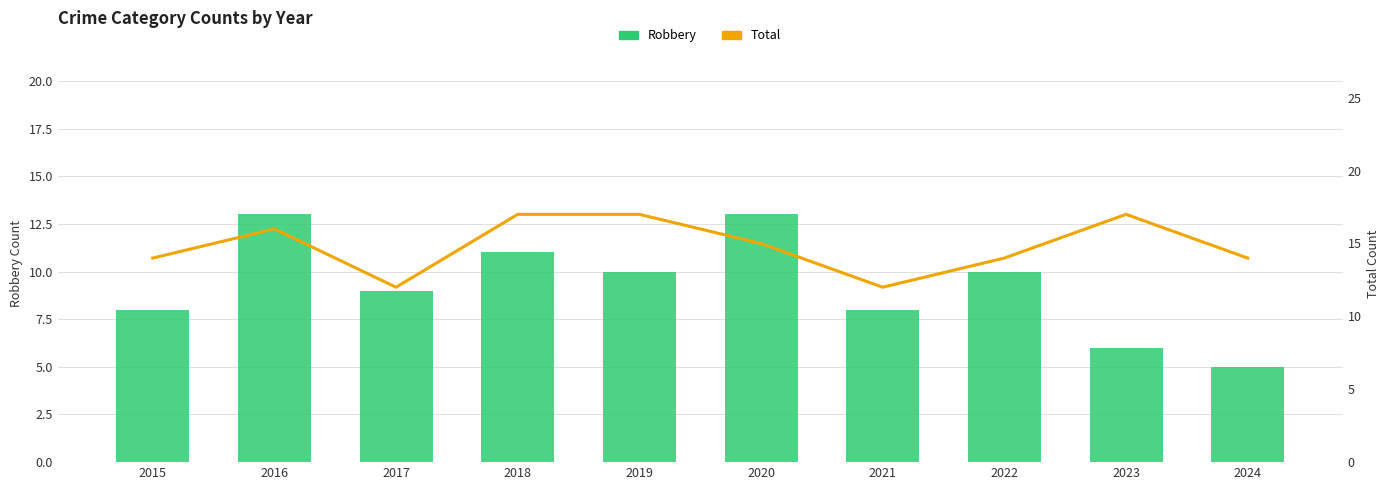

Read the Robbery value at 2017.

9